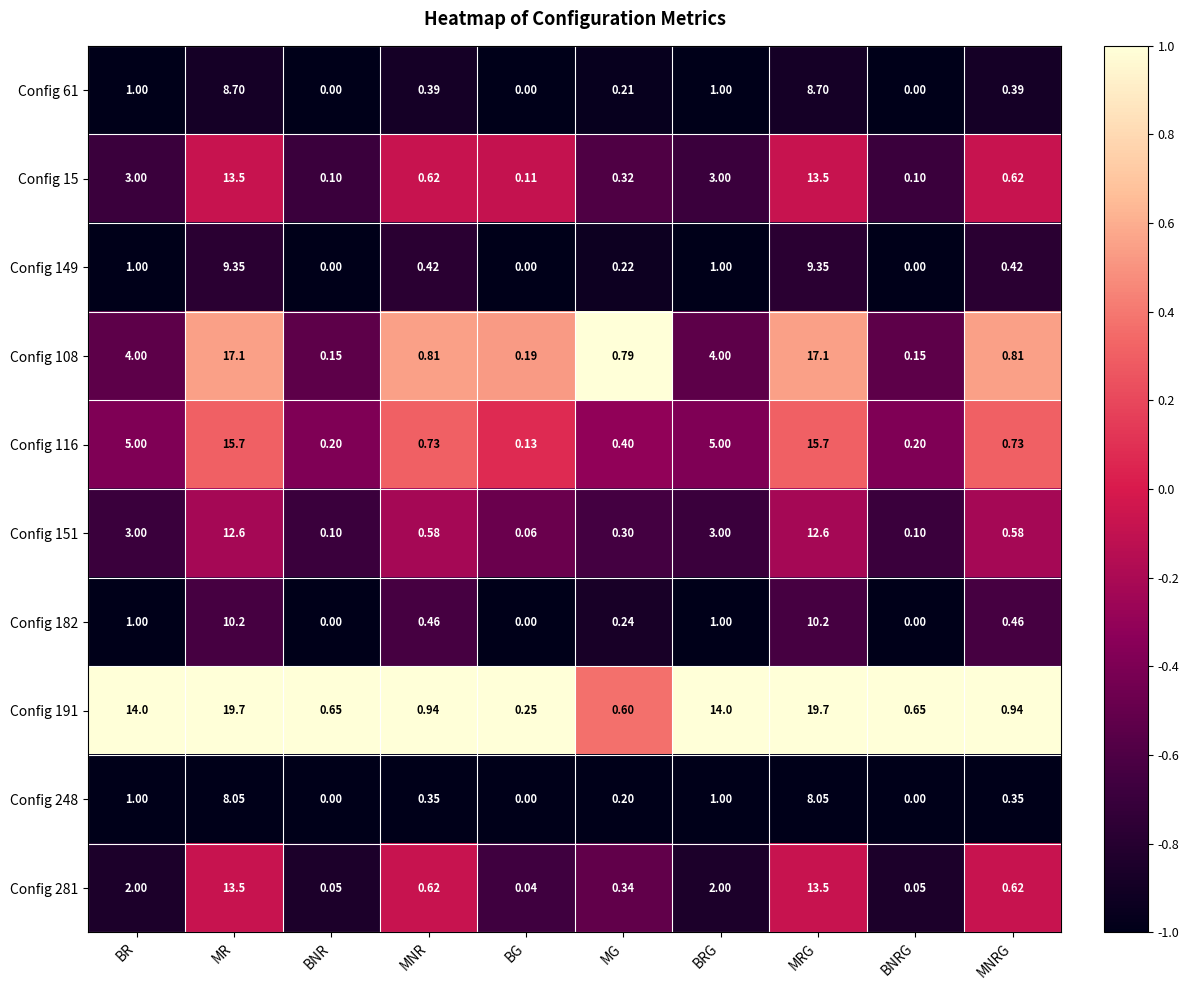

Which series has the largest total across all categories?

Config 191